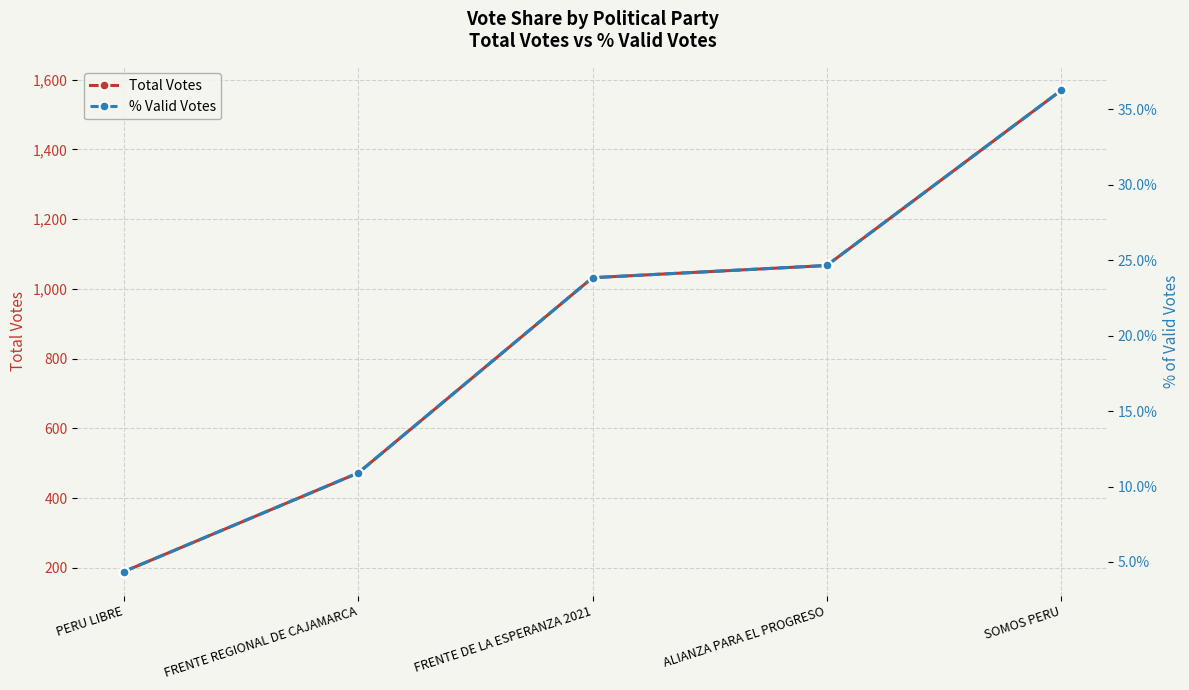

What position from the right is FRENTE REGIONAL DE CAJAMARCA?

4